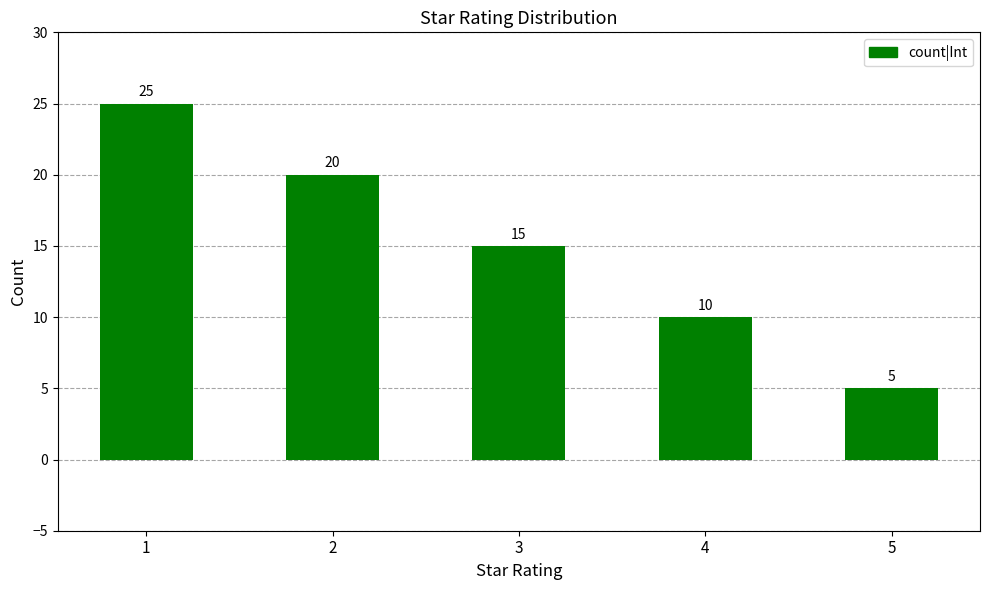

True or false: the data shows 25 at 1.

True